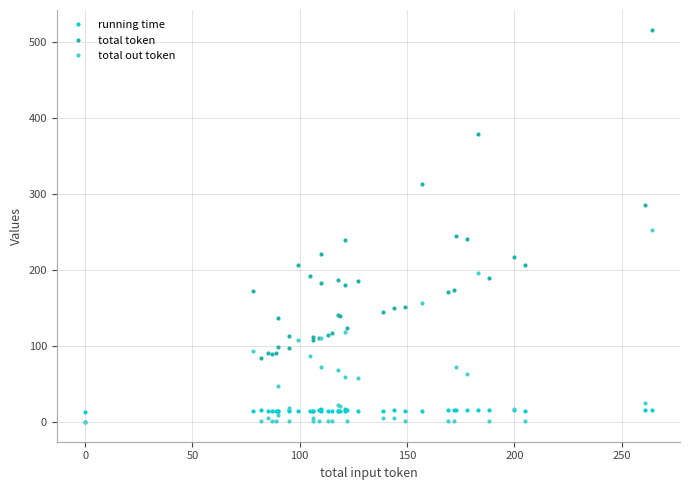

True or false: total out token has more than 1 interior local peaks.

True